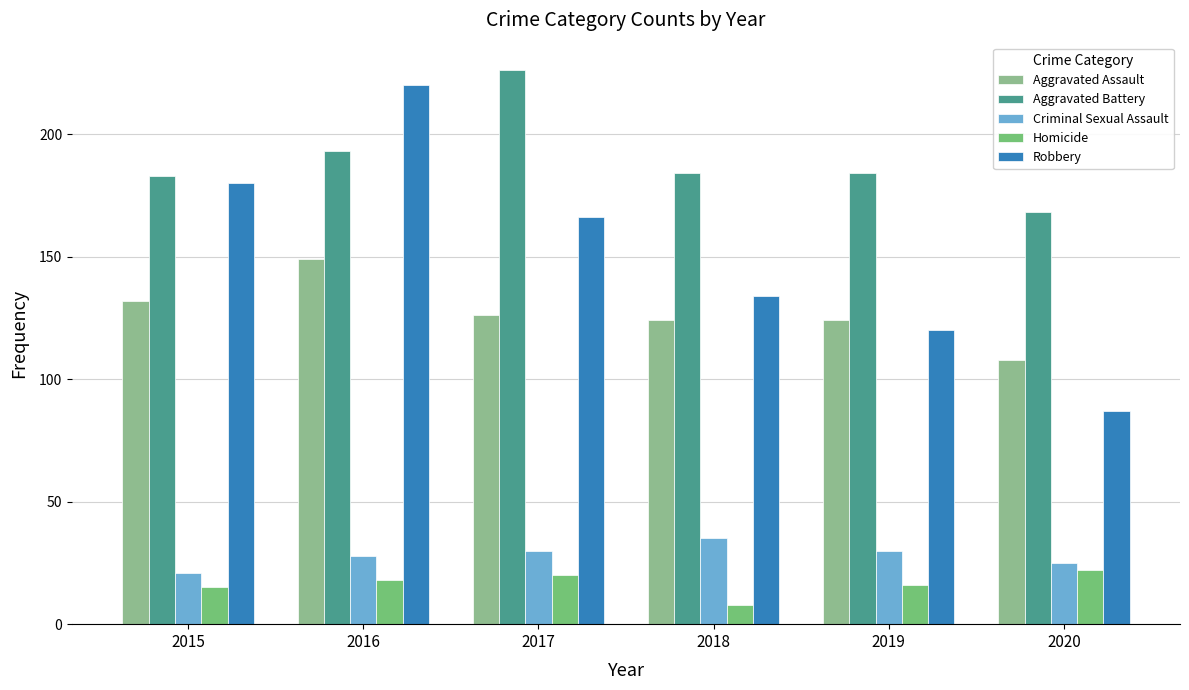

Which label corresponds to the smallest value in the chart?

2018